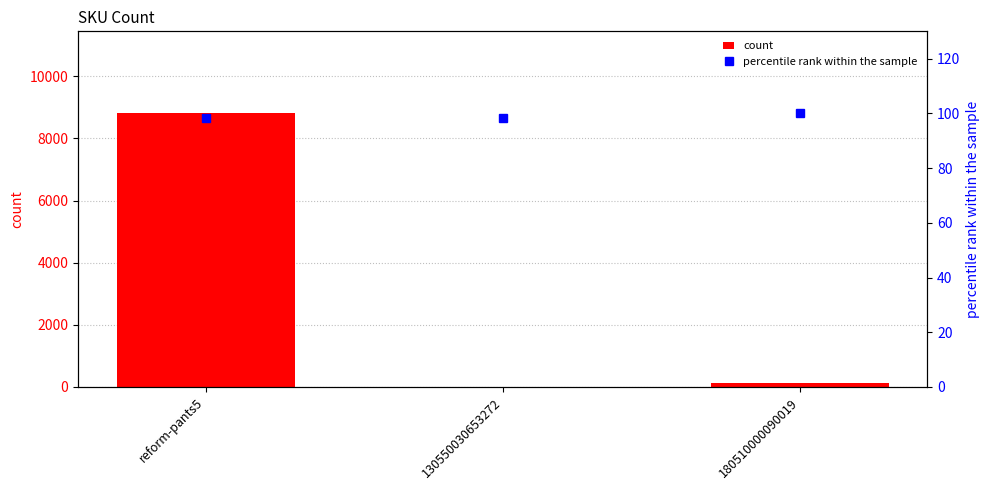

How many percentile rank within the sample values are between 98 and 100?

3